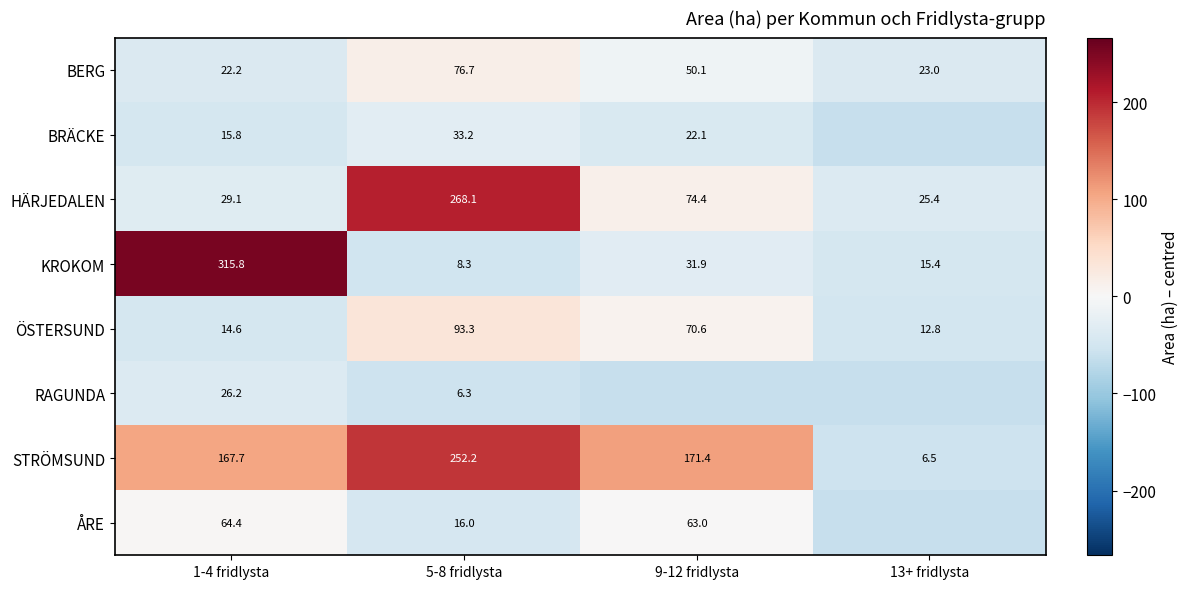

Between 1-4 fridlysta and 5-8 fridlysta, which is larger?

5-8 fridlysta